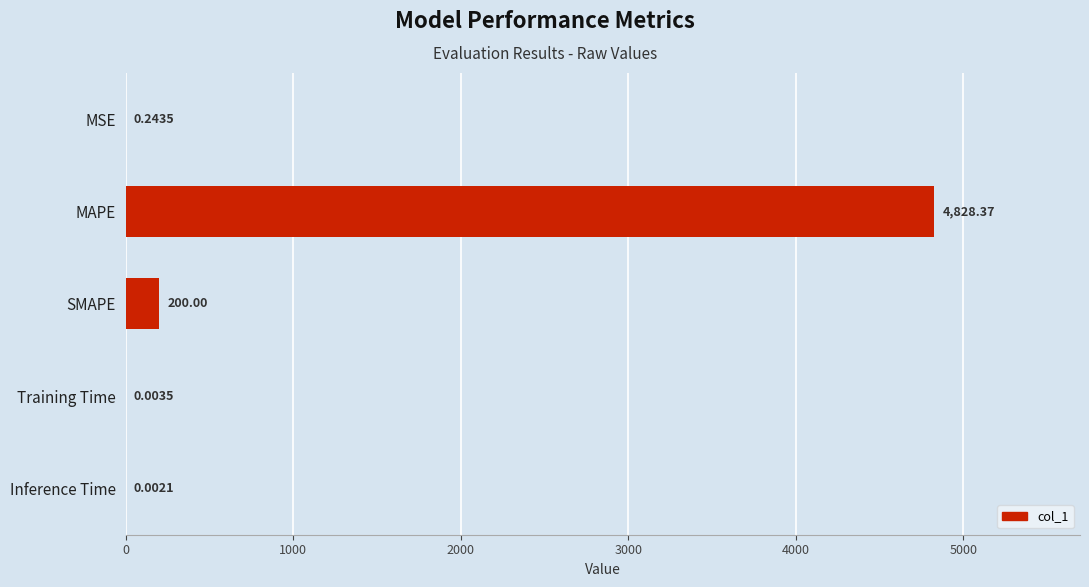

Where is the data nearest to the value 2414?

SMAPE